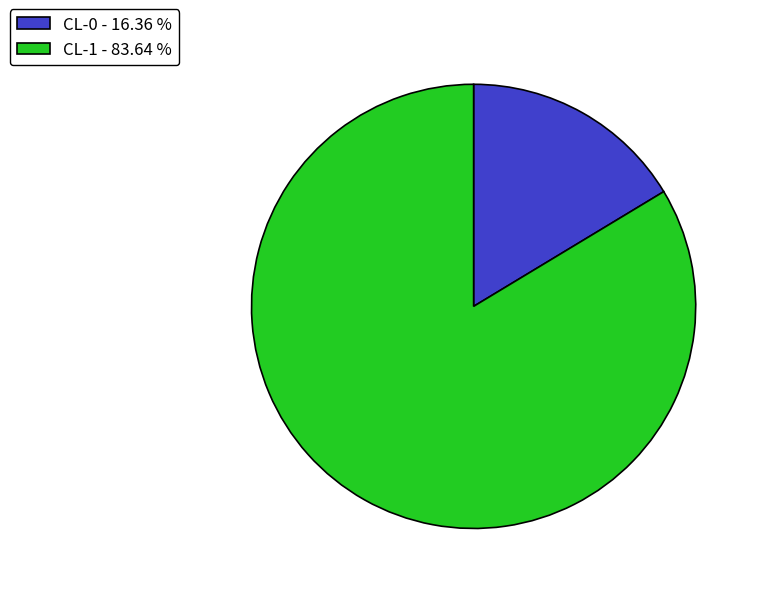

Which has a higher value, CL-0 - 16.36 % or CL-1 - 83.64 %?

CL-1 - 83.64 %